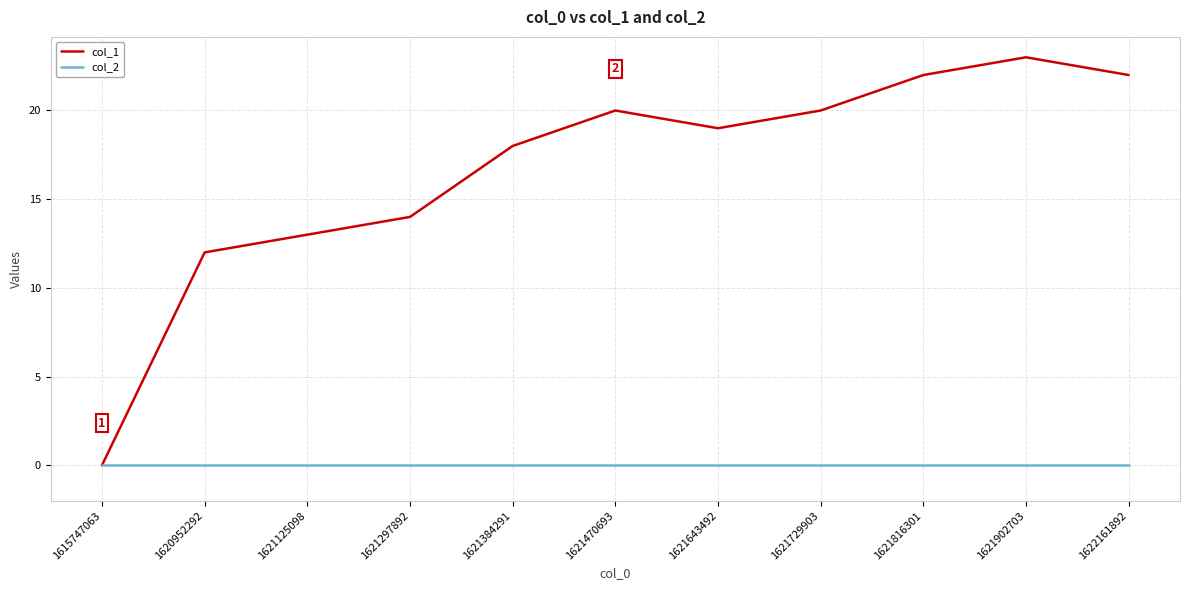

Reading left to right, list all the values displayed in this chart.

col_1: 1615747063=0	1620952292=12	1621125098=13	1621297892=14	1621384291=18	1621470693=20	1621643492=19	1621729903=20	1621816301=22	1621902703=23	1622161892=22
col_2: 1615747063=0	1620952292=0	1621125098=0	1621297892=0	1621384291=0	1621470693=0	1621643492=0	1621729903=0	1621816301=0	1621902703=0	1622161892=0